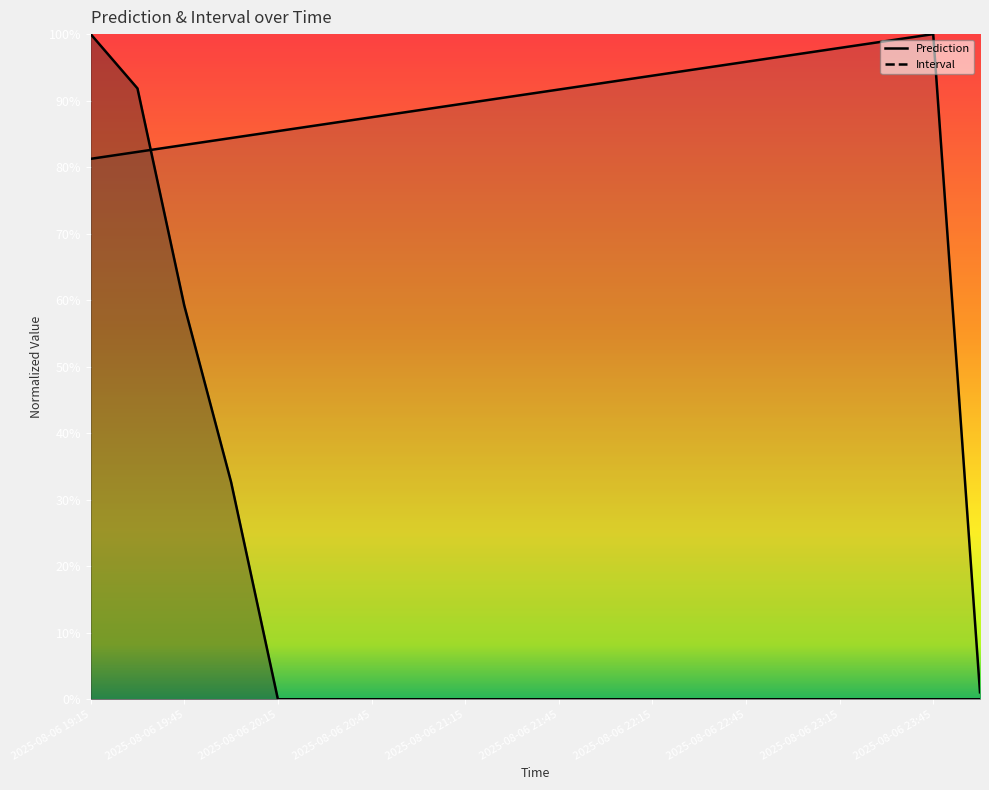

Reading right to left, list all the values displayed in this chart.

Prediction: 2025-08-07 00:00=0.0	2025-08-06 23:45=0.0	2025-08-06 23:30=0.0	2025-08-06 23:15=0.0	2025-08-06 23:00=0.0	2025-08-06 22:45=0.0	2025-08-06 22:30=0.0	2025-08-06 22:15=0.0	2025-08-06 22:00=0.0	2025-08-06 21:45=0.0	2025-08-06 21:30=0.0	2025-08-06 21:15=0.0	2025-08-06 21:00=0.0	2025-08-06 20:45=0.0	2025-08-06 20:30=0.0	2025-08-06 20:15=0.0	2025-08-06 20:00=0.3	2025-08-06 19:45=0.6	2025-08-06 19:30=0.9	2025-08-06 19:15=1.0
Interval: 2025-08-07 00:00=0.0	2025-08-06 23:45=1.0	2025-08-06 23:30=1.0	2025-08-06 23:15=1.0	2025-08-06 23:00=1.0	2025-08-06 22:45=1.0	2025-08-06 22:30=0.9	2025-08-06 22:15=0.9	2025-08-06 22:00=0.9	2025-08-06 21:45=0.9	2025-08-06 21:30=0.9	2025-08-06 21:15=0.9	2025-08-06 21:00=0.9	2025-08-06 20:45=0.9	2025-08-06 20:30=0.9	2025-08-06 20:15=0.9	2025-08-06 20:00=0.8	2025-08-06 19:45=0.8	2025-08-06 19:30=0.8	2025-08-06 19:15=0.8